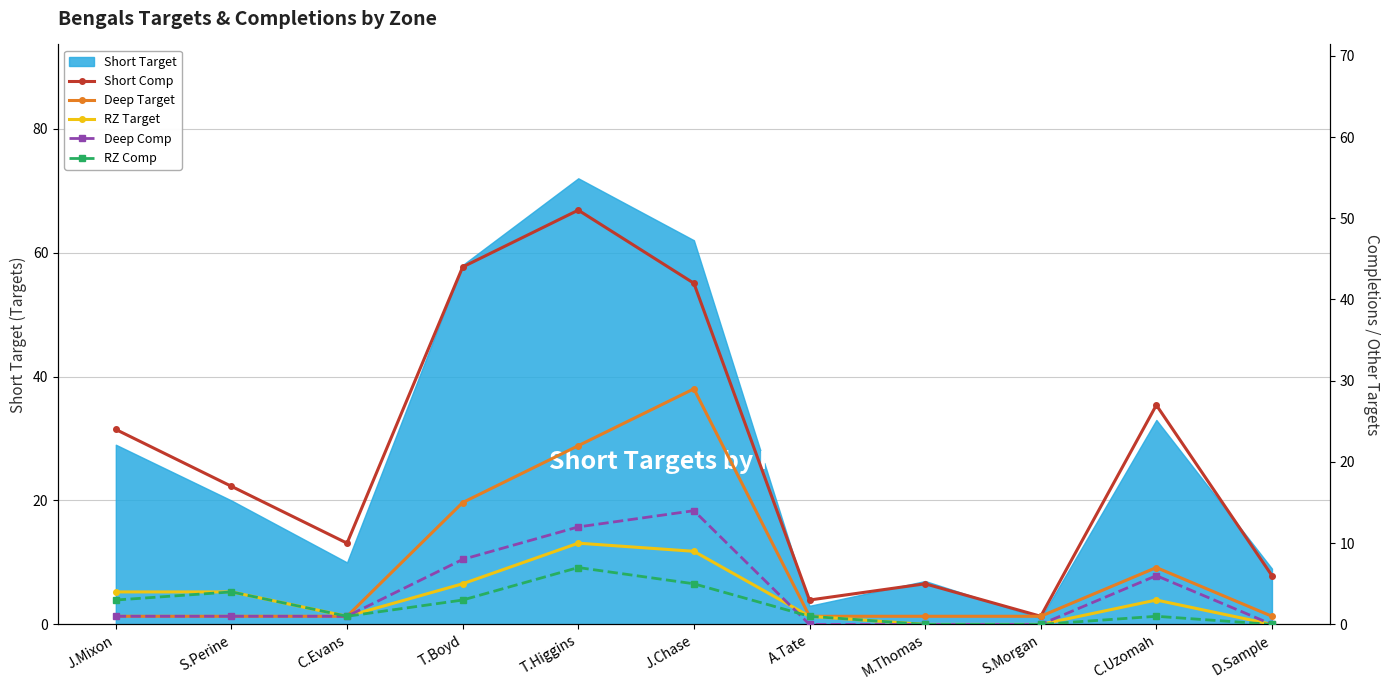

What is the label of the 1st point from the right?

D.Sample